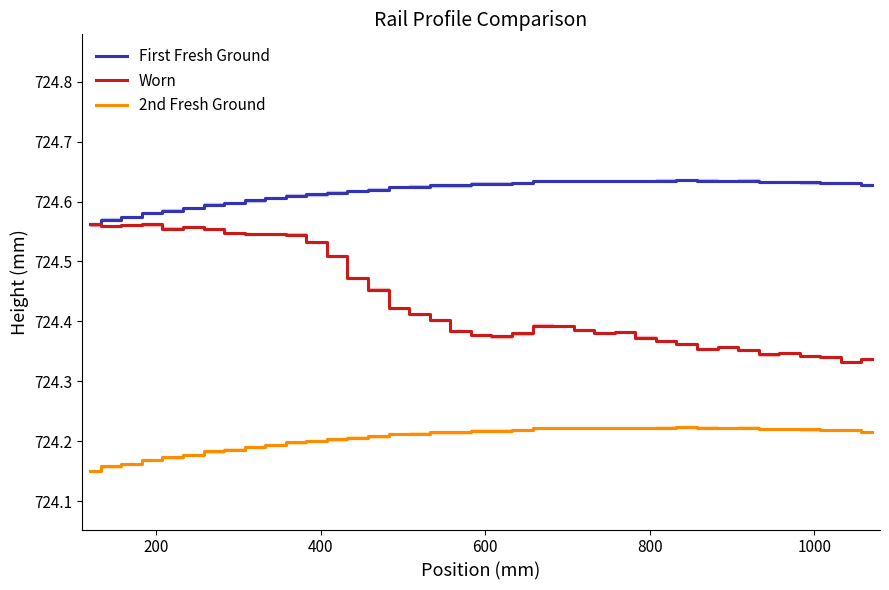

True or false: First Fresh Ground and 2nd Fresh Ground cross at least once.

False